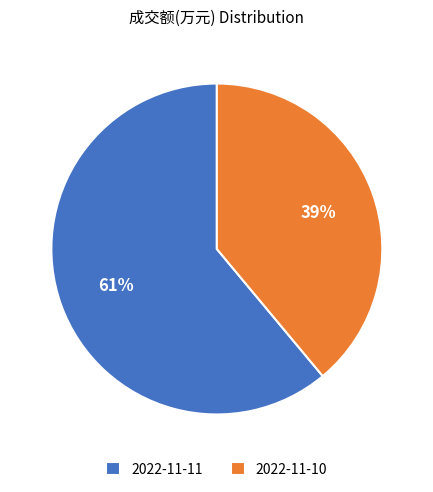

Approximately how many times larger is the value at 2022-11-10 compared to 2022-11-11?

0.6